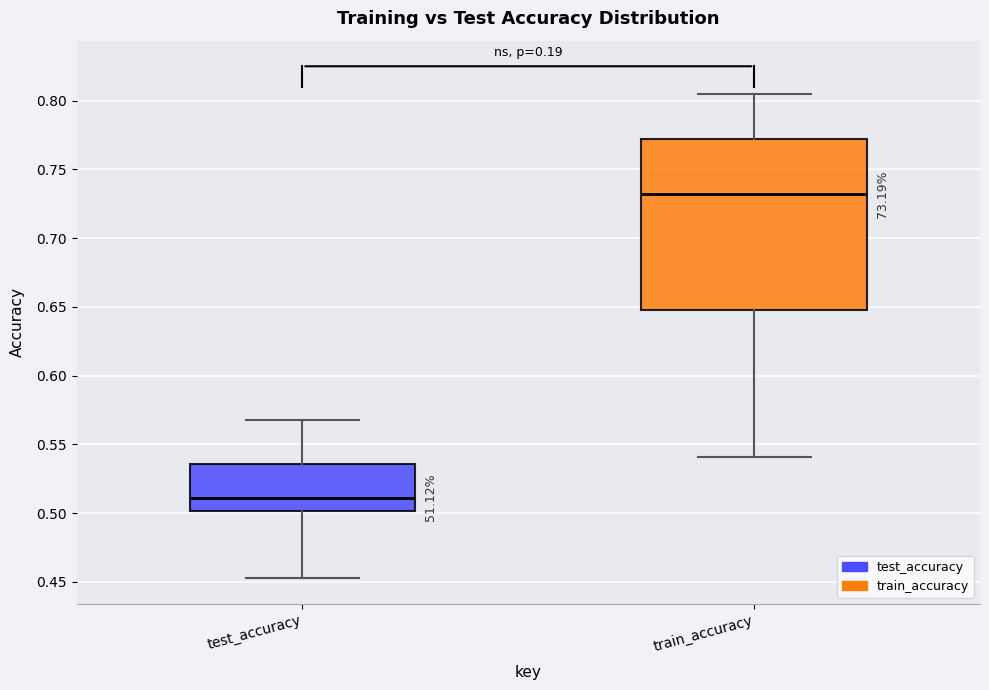

Which box's median line is the lowest?

test_accuracy